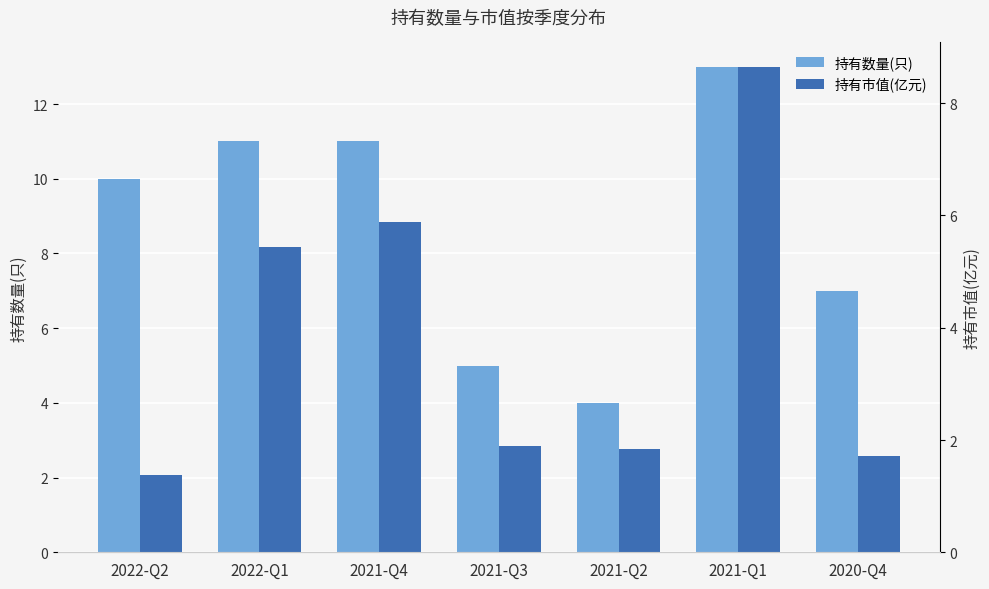

Reading left to right, transcribe all the data shown in this chart.

持有数量(只): 2022-Q2=10.0	2022-Q1=11.0	2021-Q4=11.0	2021-Q3=5.0	2021-Q2=4.0	2021-Q1=13.0	2020-Q4=7.0
持有市值(亿元): 2022-Q2=1.4	2022-Q1=5.4	2021-Q4=5.9	2021-Q3=1.9	2021-Q2=1.8	2021-Q1=8.7	2020-Q4=1.7